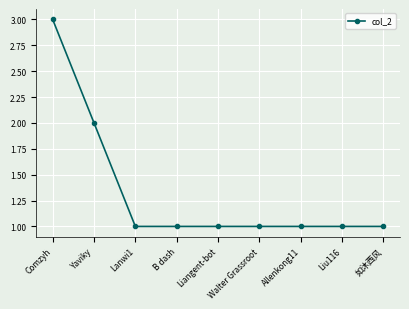

What is the label of the 1st point from the left?

Comzyh